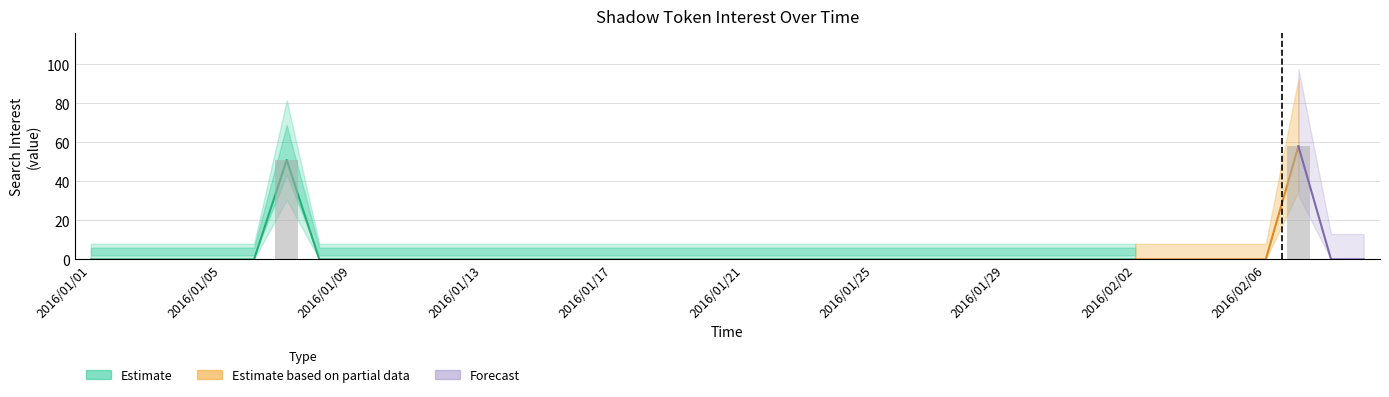

Are the bars horizontal?

No